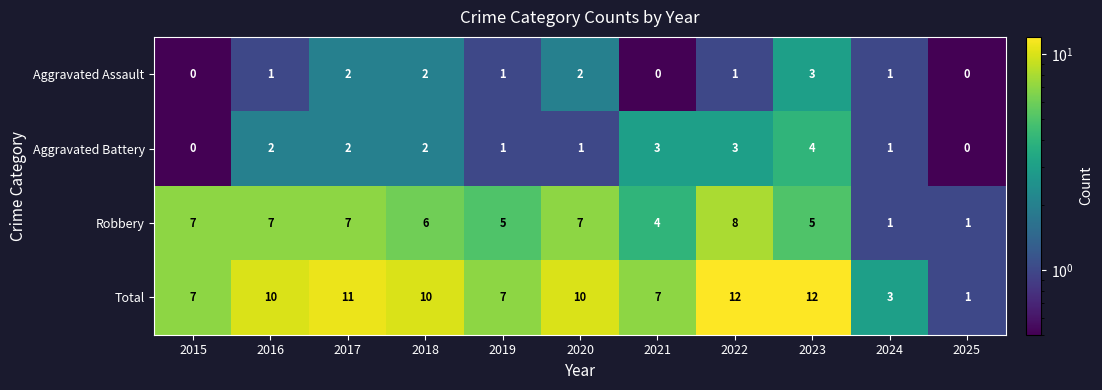

What is the difference between the maximum and minimum values in the Robbery series?

7